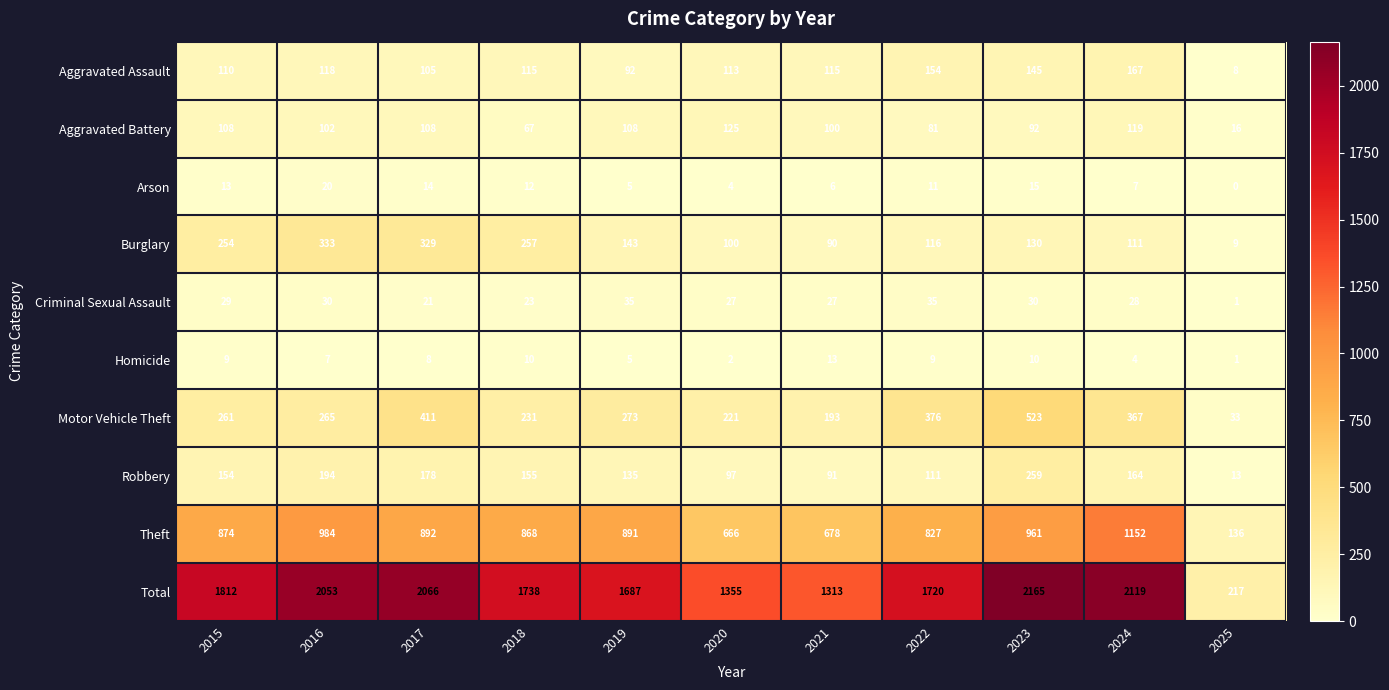

Which series changed the most between 2024 and 2025?

Total